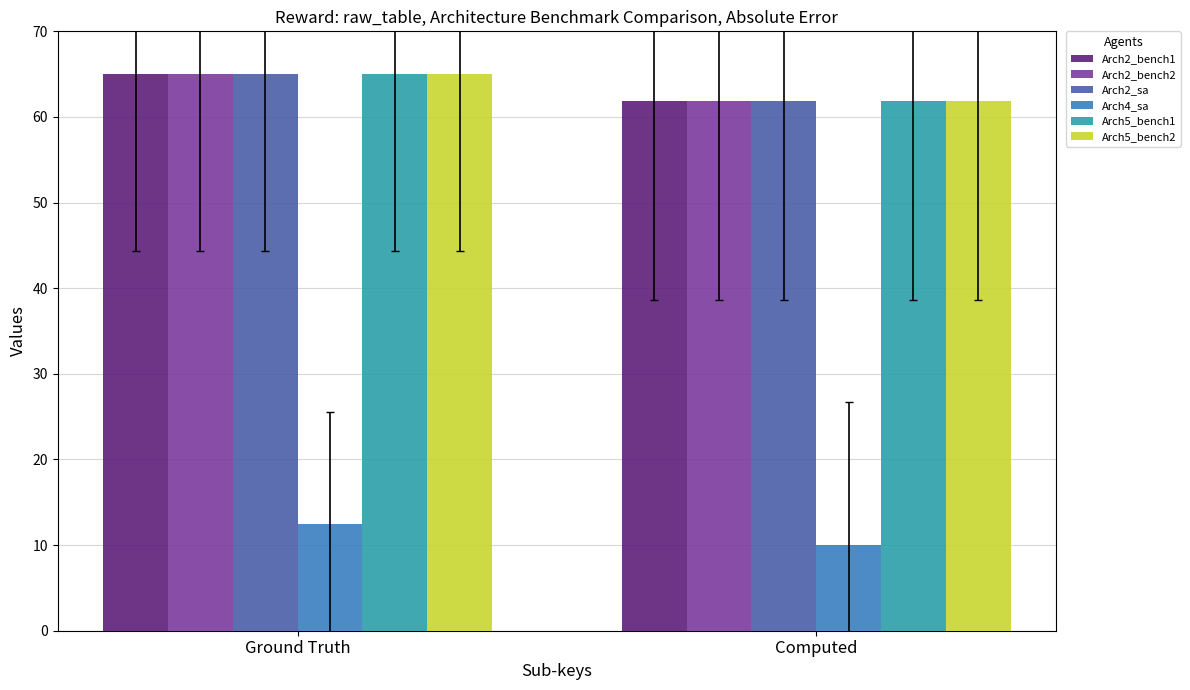

What is the difference between the highest and lowest values at Ground Truth?

52.5